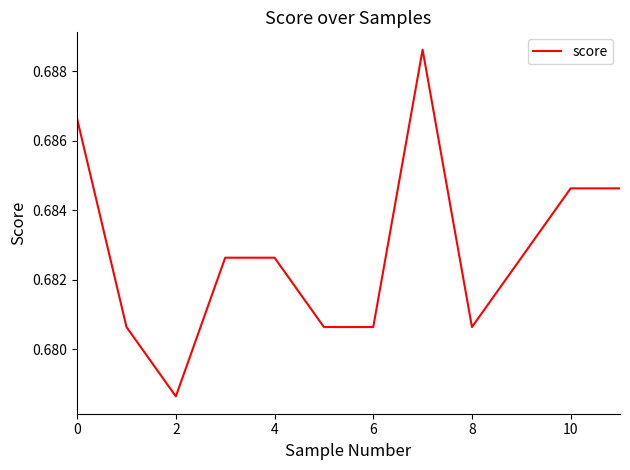

True or false: the data has more than 2 interior local peaks.

False